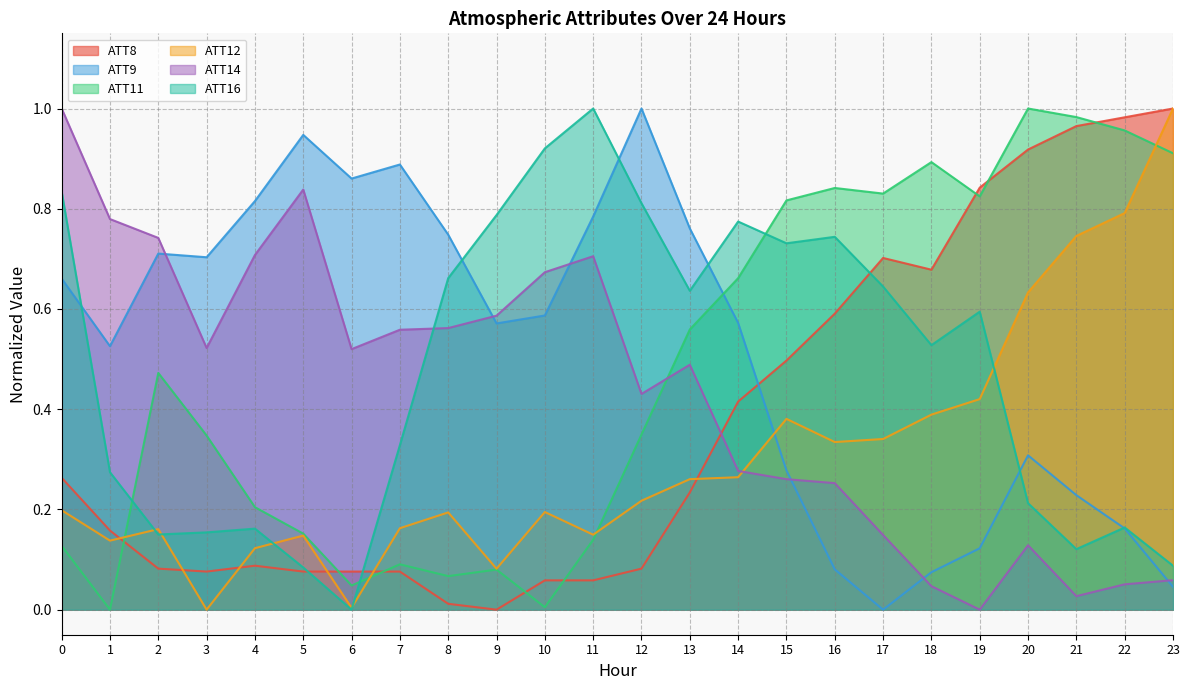

How many positive values does the ATT14 series have?

23